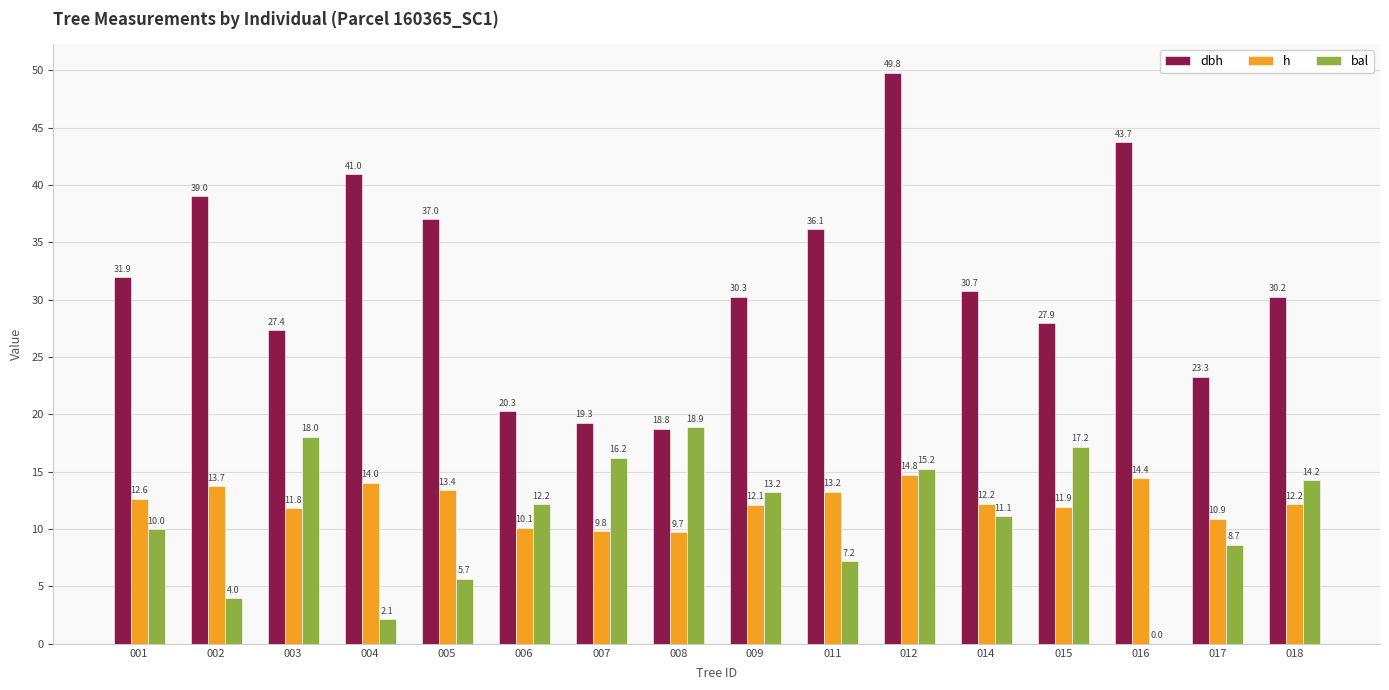

What is the maximum value for dbh?

49.8